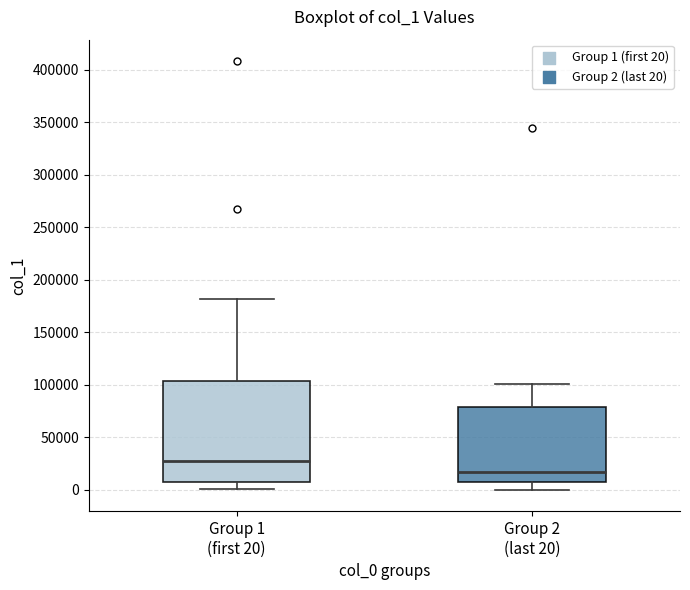

Reading left to right, transcribe this box plot: for each box, give where its median line is, the range the box spans, and where its two whiskers end, as read against the y-axis. The values are not printed on the chart, so give them approximately, as read against the axis.

Group 1 (first 20): median 30000, box 5000 to 105000, whiskers 0 to 180000
Group 2 (last 20): median 15000, box 5000 to 80000, whiskers 0 to 100000